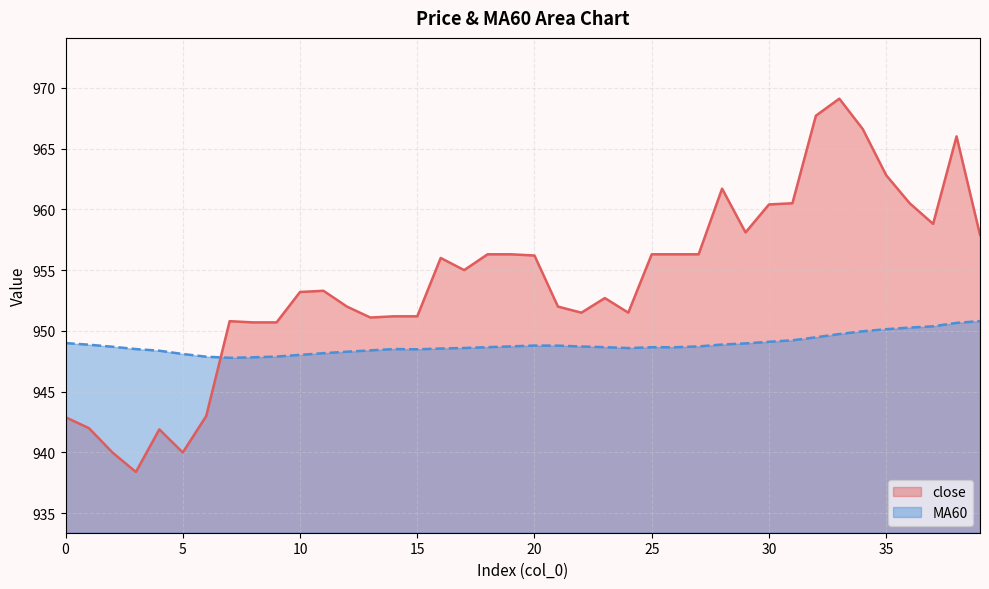

List the series in order of their overall mean, lowest first.

MA60, close